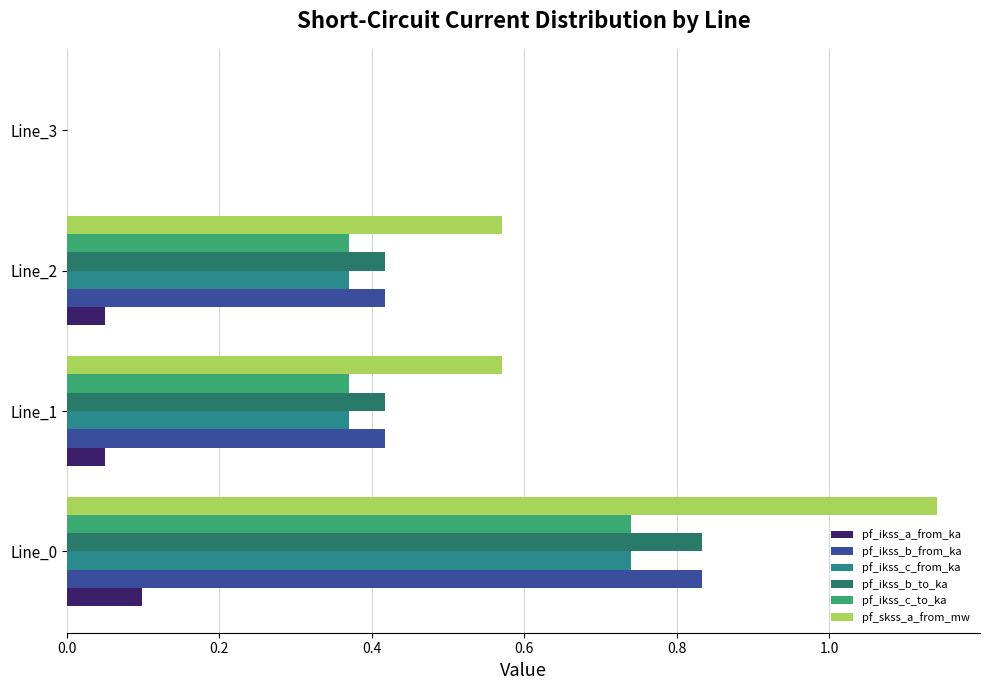

What is the value of the pf_ikss_b_from_ka bar at the 3rd from the left?

0.4